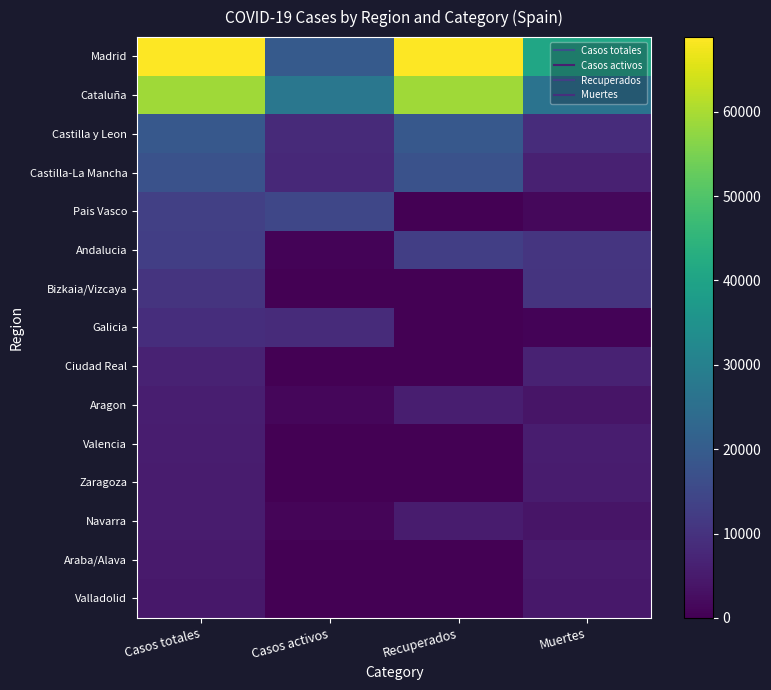

At how many categories does at least one series exceed 41366?

2